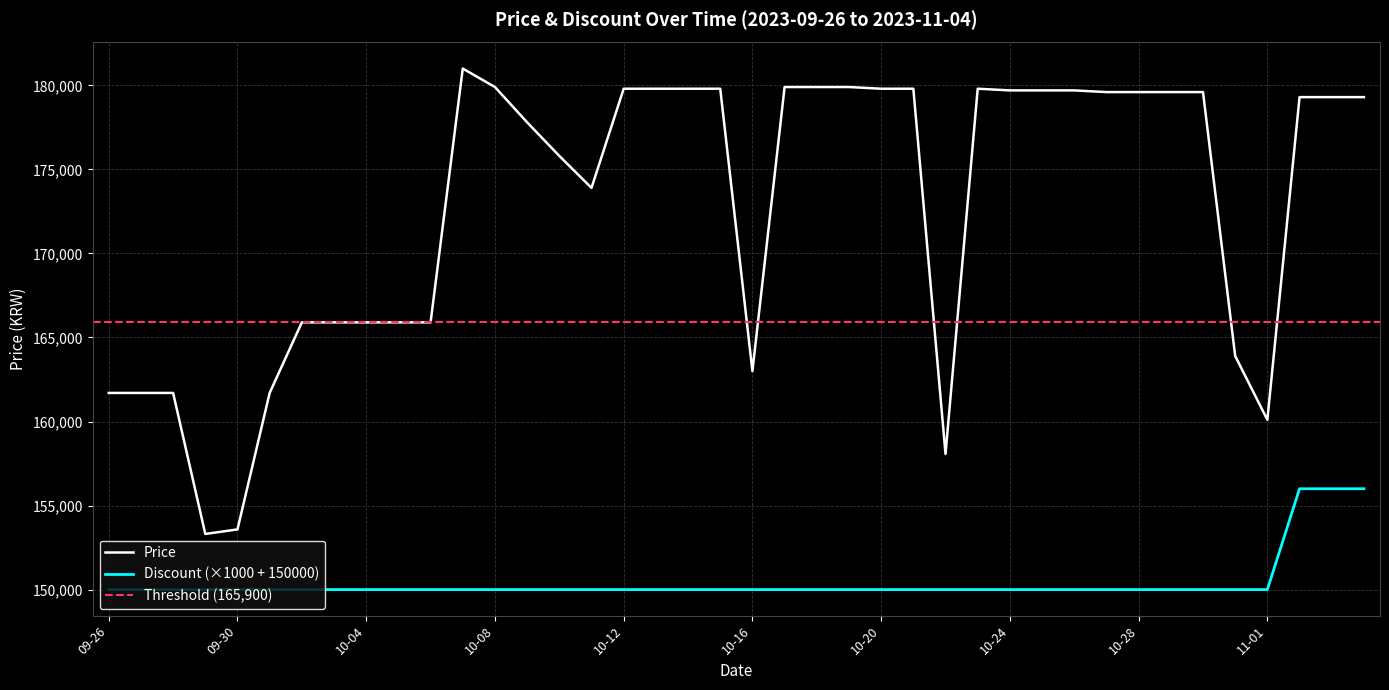

What is the label of the 19th point from the right?

10-17